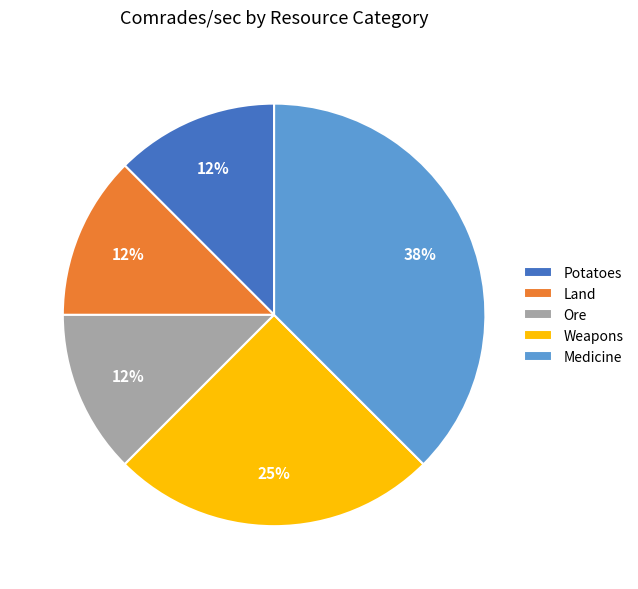

Do Weapons and Medicine together represent more than half of the pie?

Yes